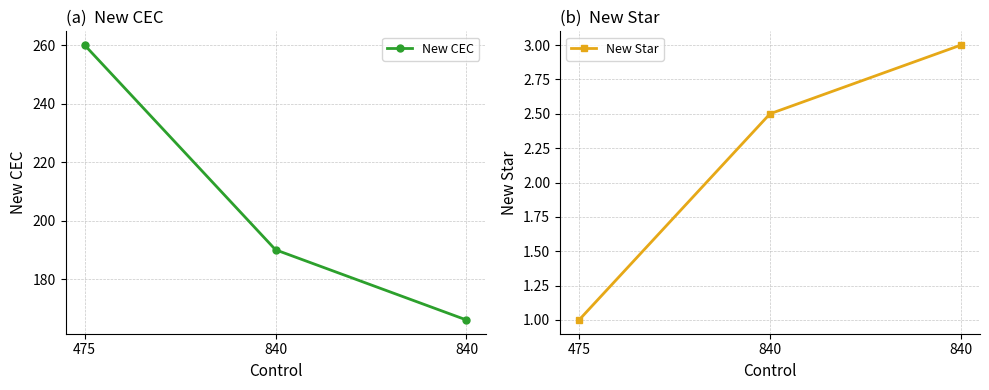

Which series has the largest total across all categories?

New CEC